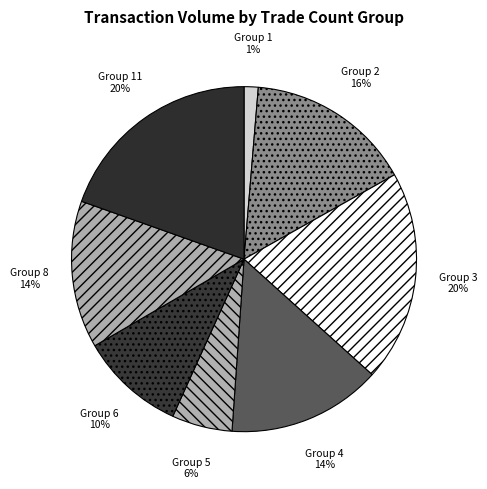

To the nearest percent, what percentage of the pie is Group 6?

10%